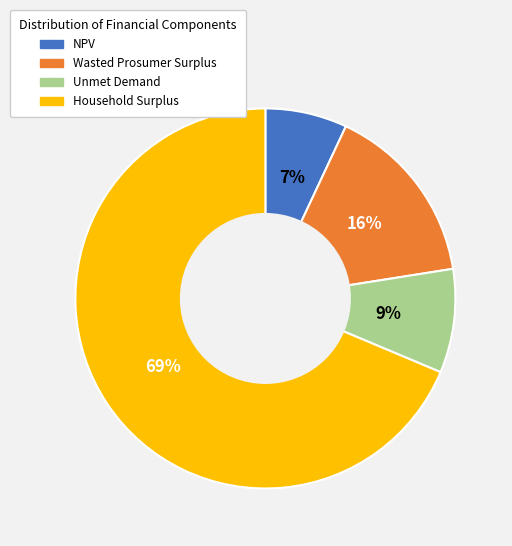

Approximately how many times larger is the value at NPV compared to Wasted Prosumer Surplus?

0.4